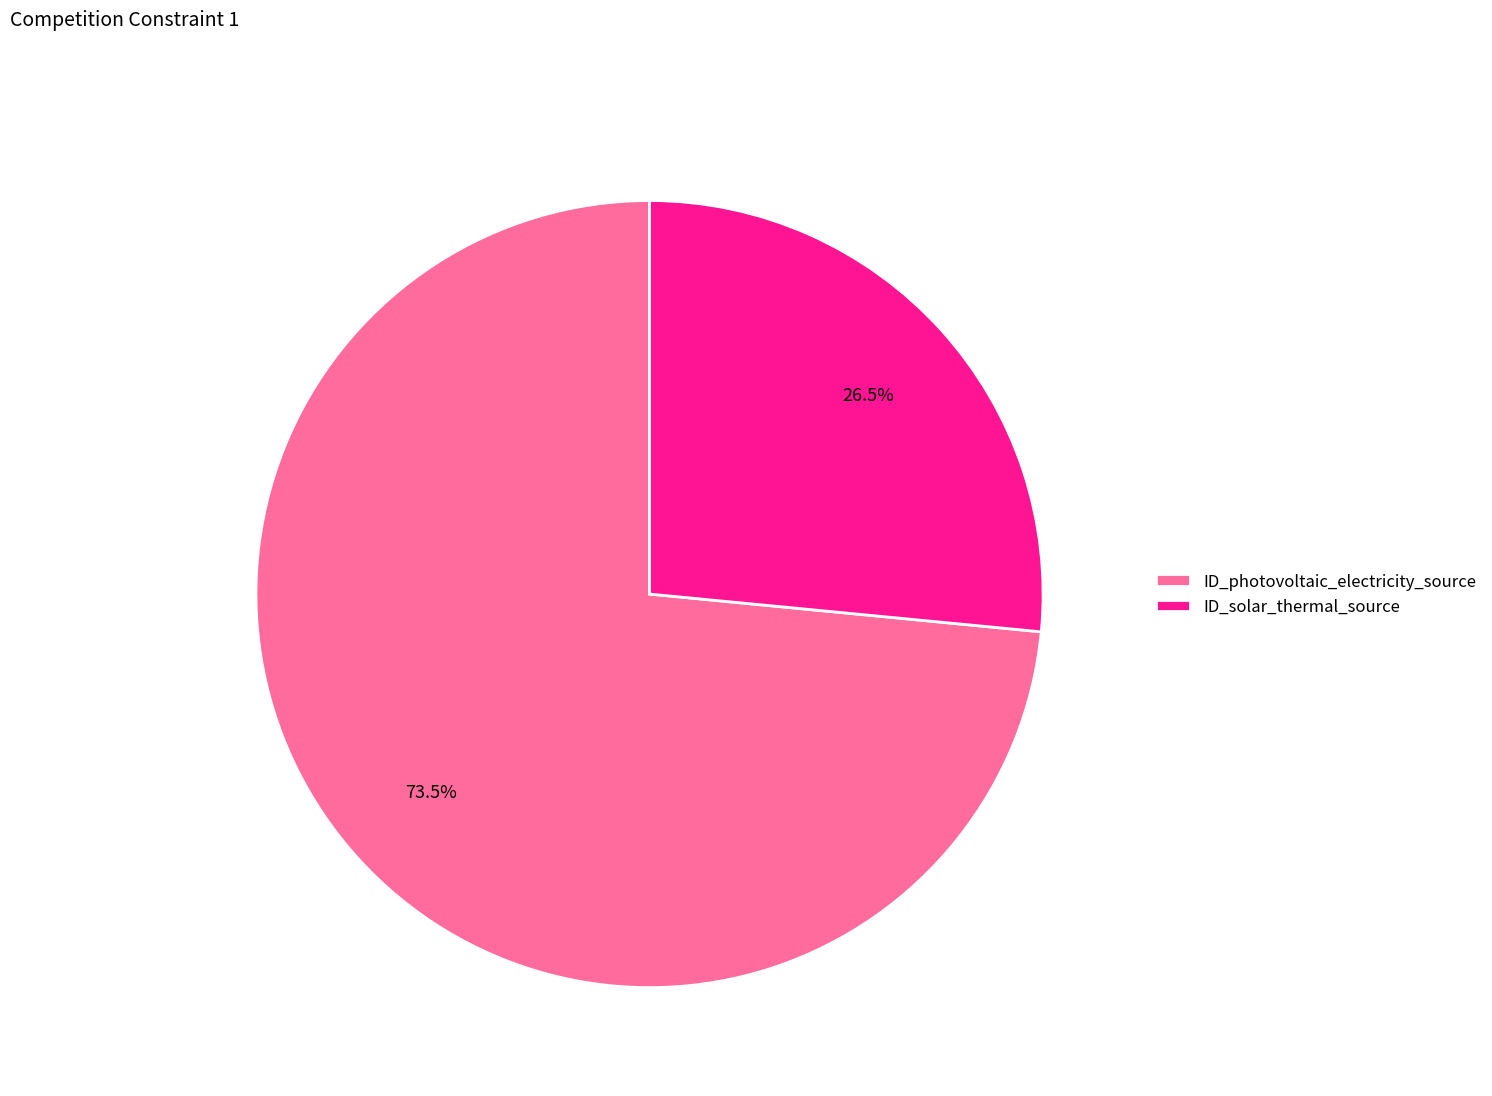

What is the largest slice in the pie chart?

ID_photovoltaic_electricity_source